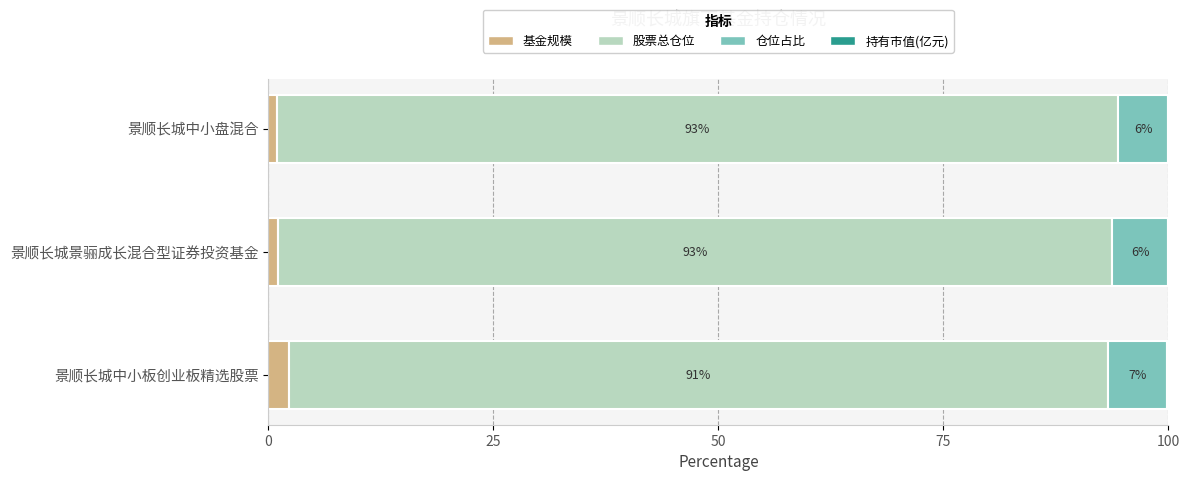

Which category has the highest value in the 基金规模 series?

景顺长城中小板创业板精选股票